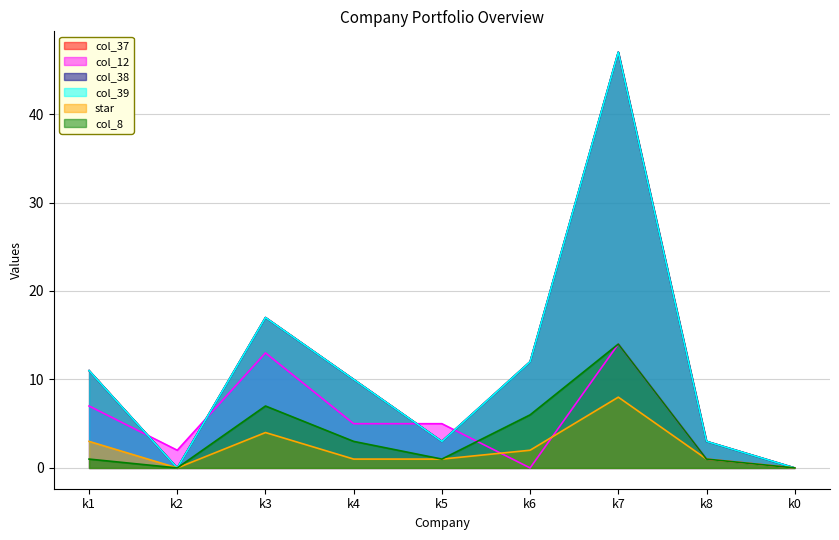

Which category has the highest value in the star series?

k7